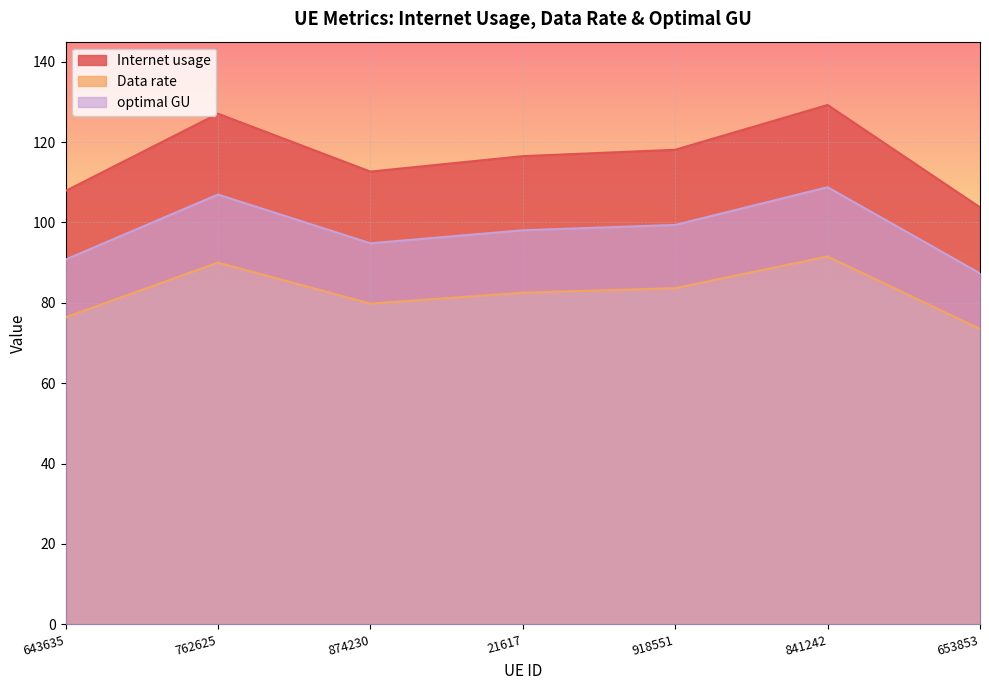

Is it true that optimal GU equals 99.4 at 918551?

True